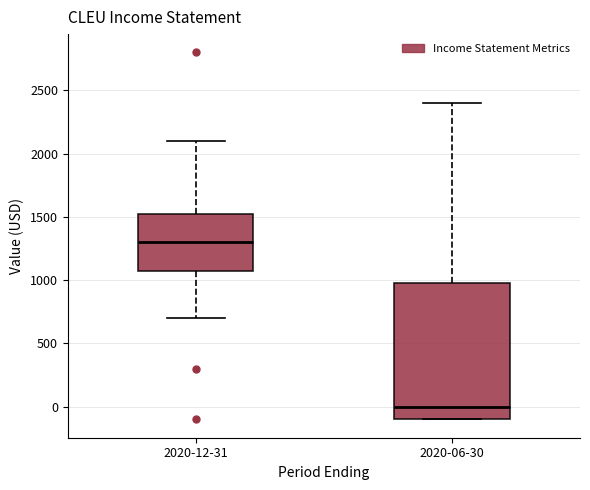

Reading left to right, read every box against the y-axis: the position of its median line, the range the box covers, and the ends of its whiskers. The values are not printed on the chart, so give them approximately, as read against the axis.

2020-12-31: median 1300, box 1100 to 1550, whiskers 700 to 2100
2020-06-30: median 0, box -100 to 1000, whiskers -100 to 2400